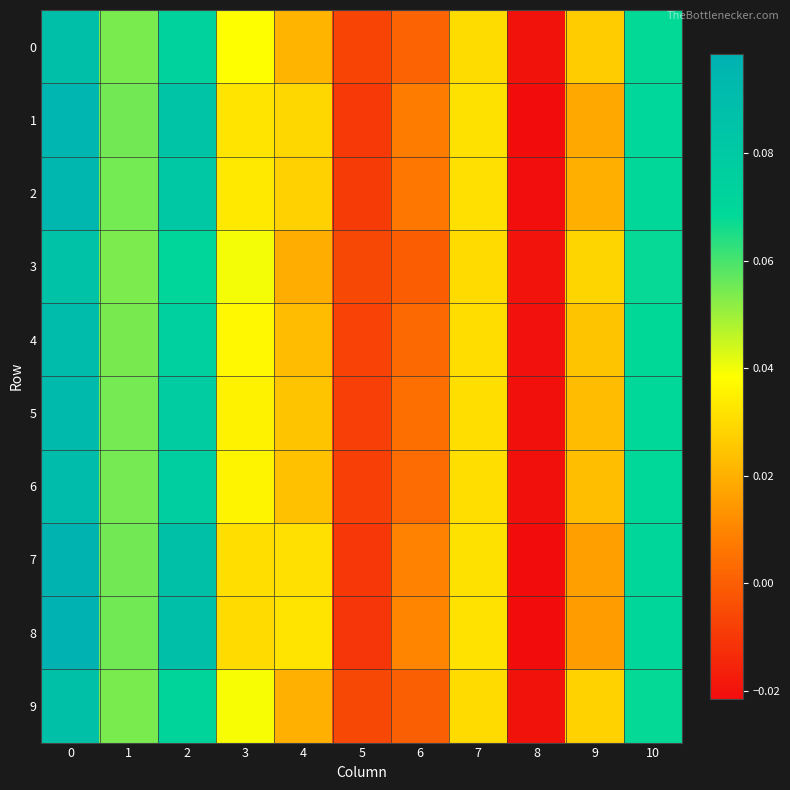

Which series has the largest range (max minus min)?

8